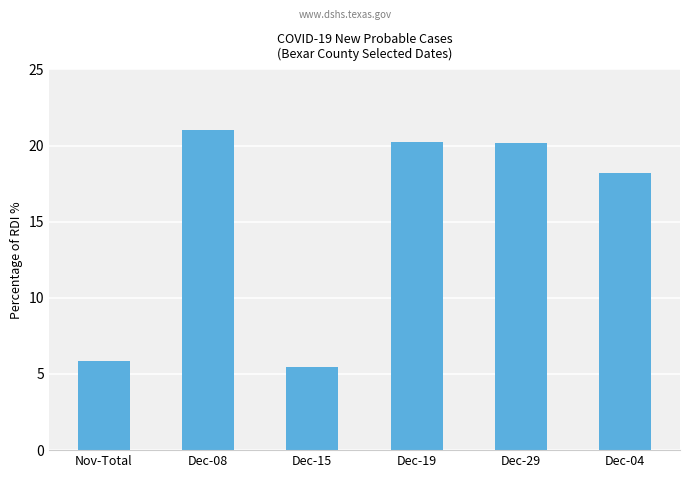

What is the smallest value displayed?

5.4